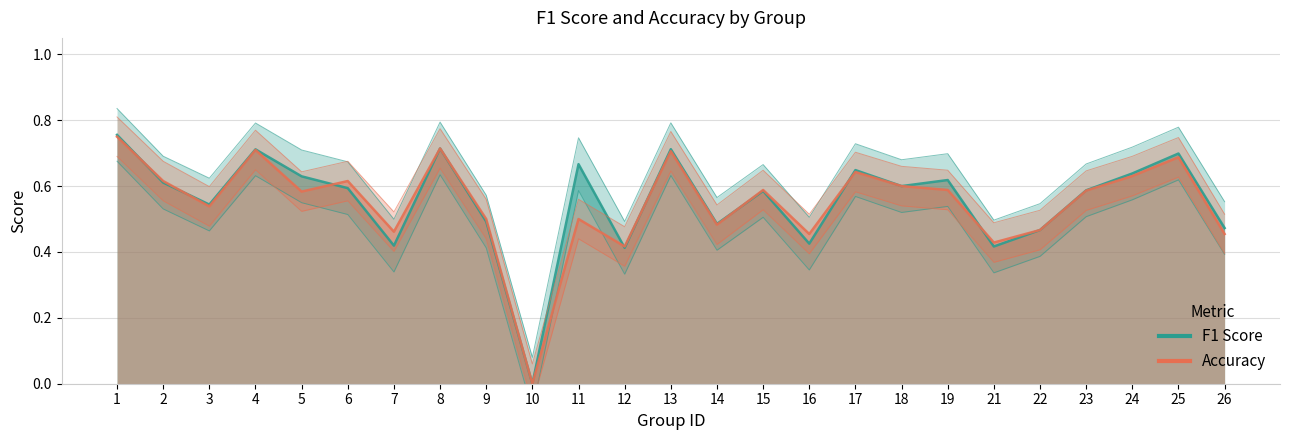

True or false: Accuracy has more than 2 interior local peaks.

True